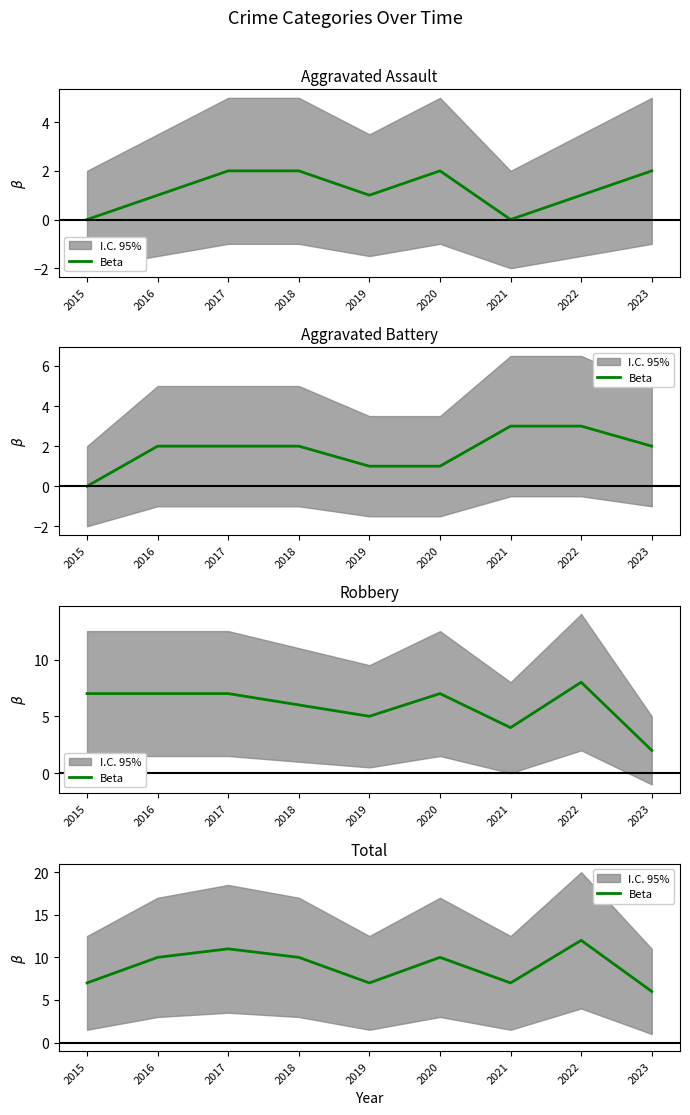

Does the chart have visible grid lines?

No